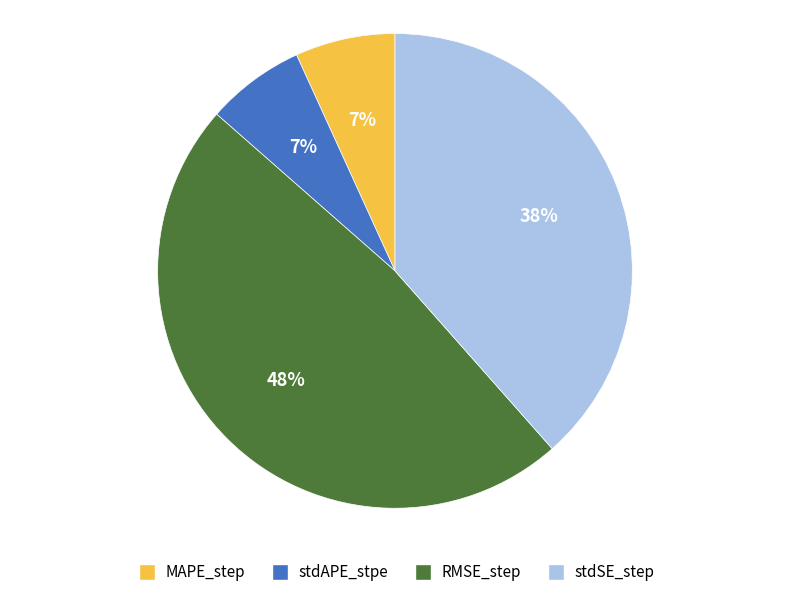

The MAPE_step slice represents 1% of the pie. True or false?

False